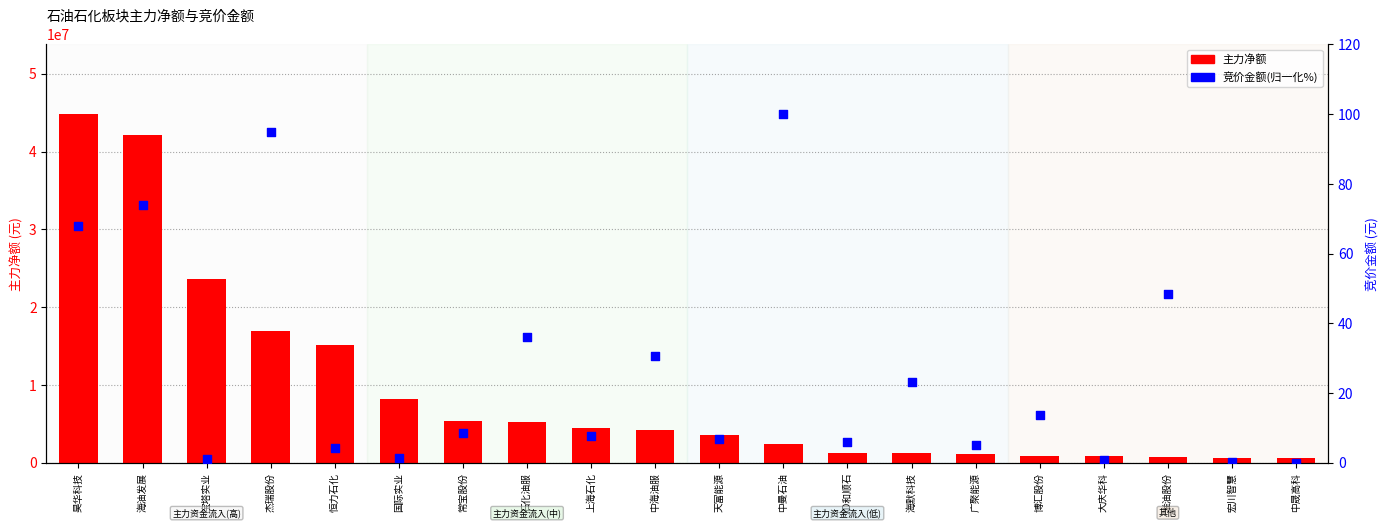

Which series has the largest total across all categories?

主力净额